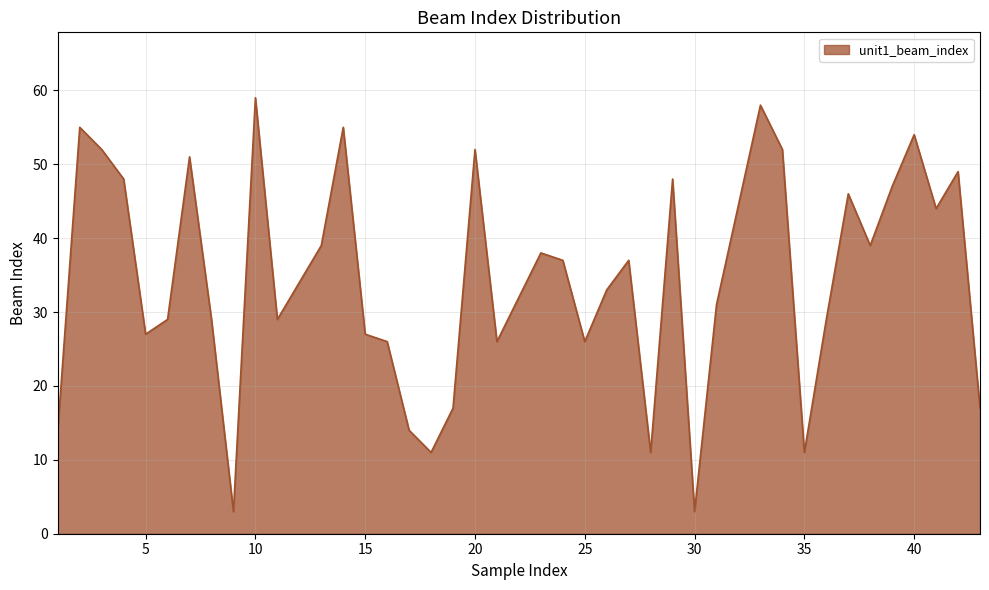

What is the difference between the maximum and minimum values?

56